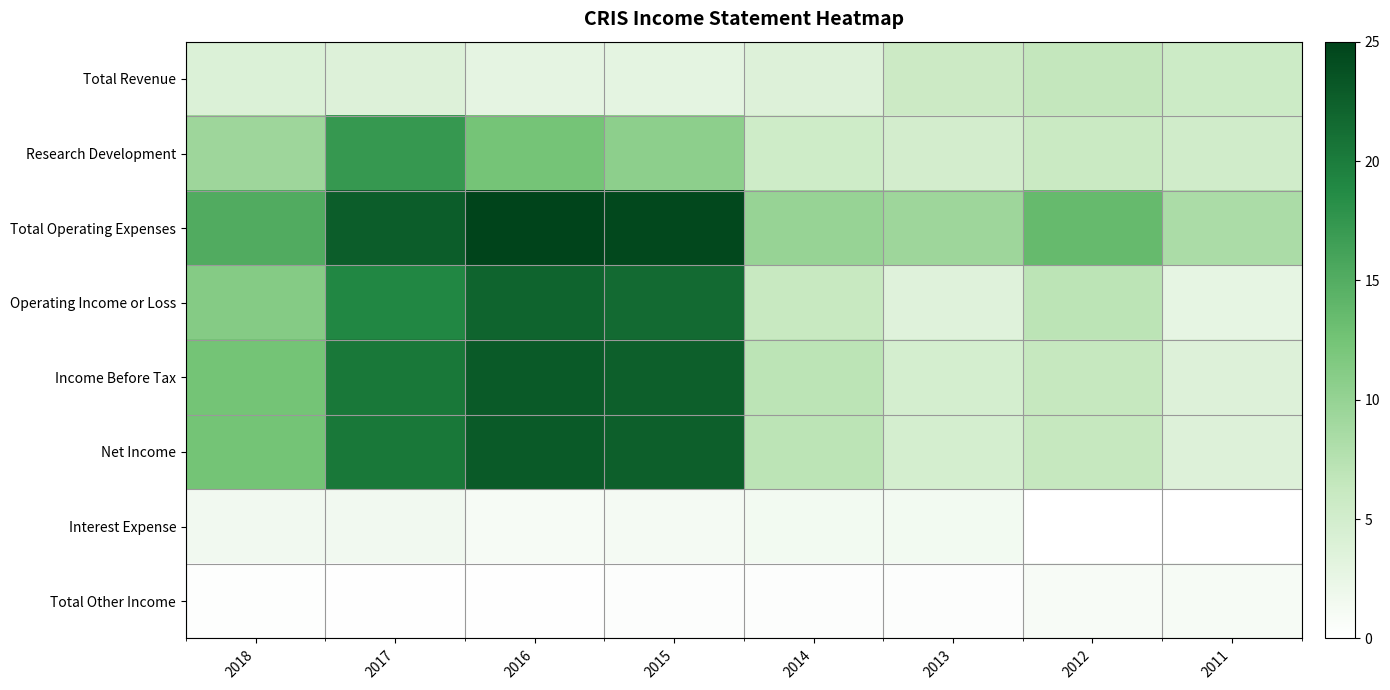

Reading left to right, extract all data points from this chart.

Total Revenue: 2018=4.0	2017=3.8	2016=2.9	2015=3.0	2014=3.7	2013=5.7	2012=6.5	2011=5.6
Research Development: 2018=9.3	2017=17.2	2016=12.3	2015=10.6	2014=5.4	2013=4.9	2012=5.9	2011=5.2
Total Operating Expenses: 2018=15.2	2017=22.8	2016=25.0	2015=24.5	2014=9.8	2013=9.3	2012=13.6	2011=8.4
Operating Income or Loss: 2018=11.2	2017=19.0	2016=22.1	2015=21.5	2014=6.1	2013=3.6	2012=7.1	2011=2.7
Income Before Tax: 2018=12.4	2017=20.3	2016=23.0	2015=22.5	2014=7.1	2013=4.7	2012=6.2	2011=3.8
Net Income: 2018=12.4	2017=20.3	2016=23.0	2015=22.5	2014=7.1	2013=4.7	2012=6.2	2011=3.8
Interest Expense: 2018=1.5	2017=1.5	2016=1.1	2015=1.3	2014=1.4	2013=1.4	2012=0.1	2011=0.0
Total Other Income: 2018=0.3	2017=0.2	2016=0.2	2015=0.3	2014=0.3	2013=0.3	2012=0.9	2011=1.0